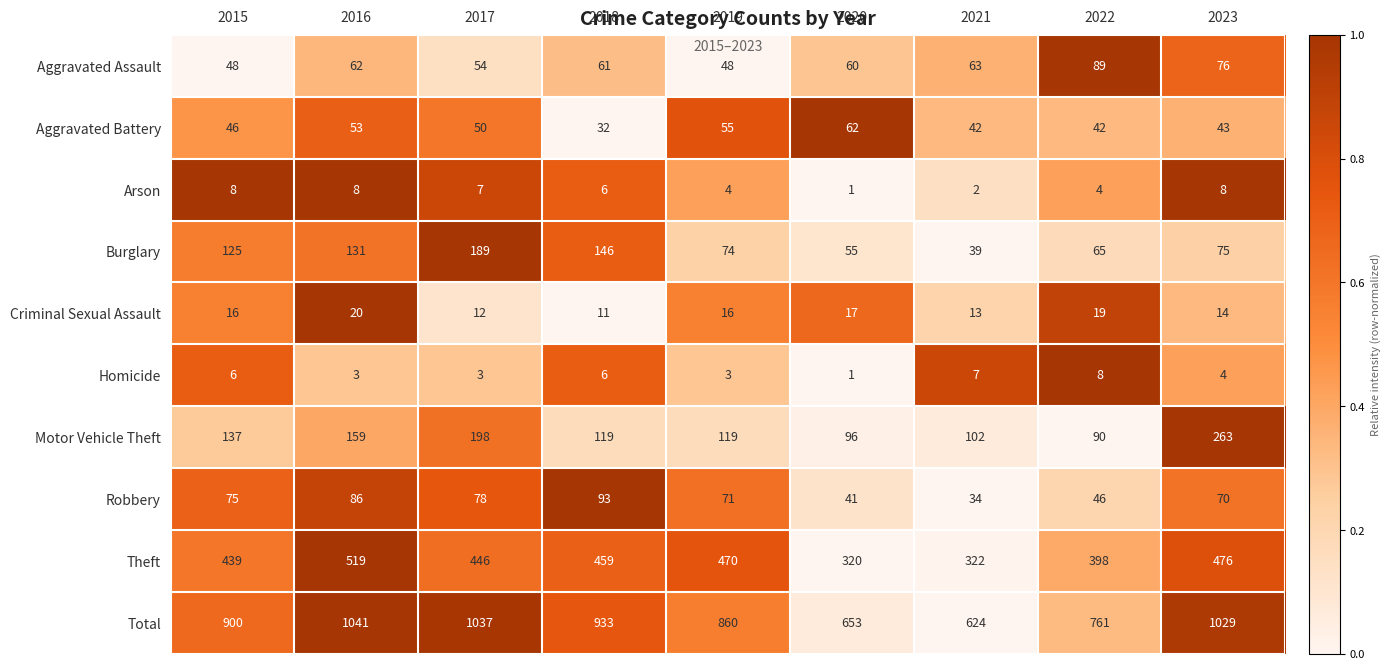

At how many categories does at least one series exceed 762?

6